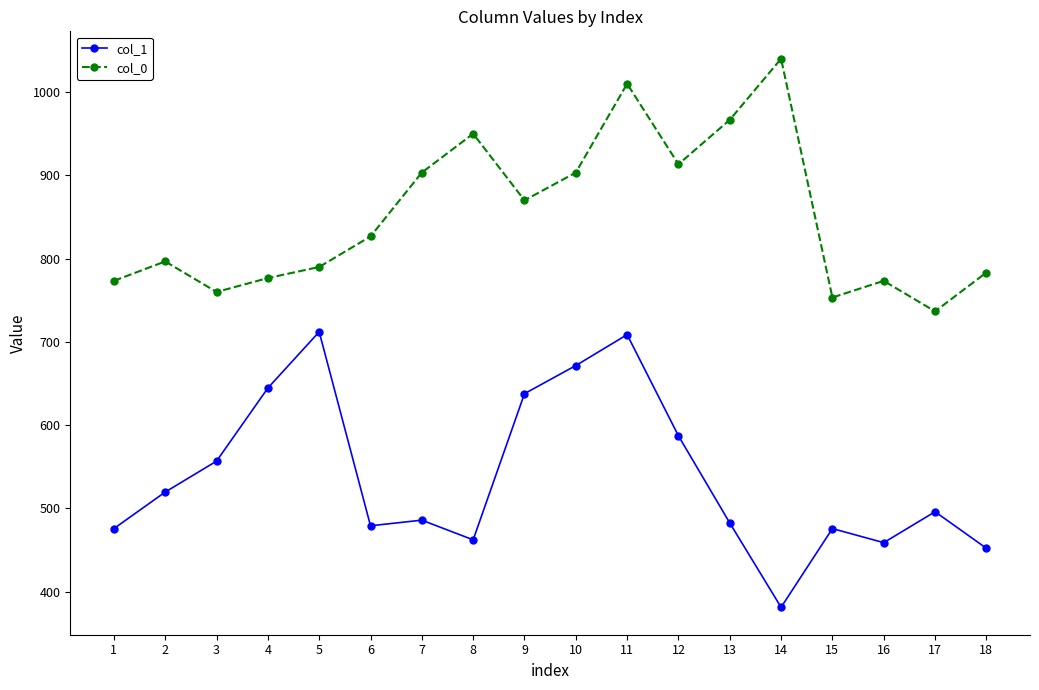

What is the difference between the col_0 values at 18 and 3?

23.3